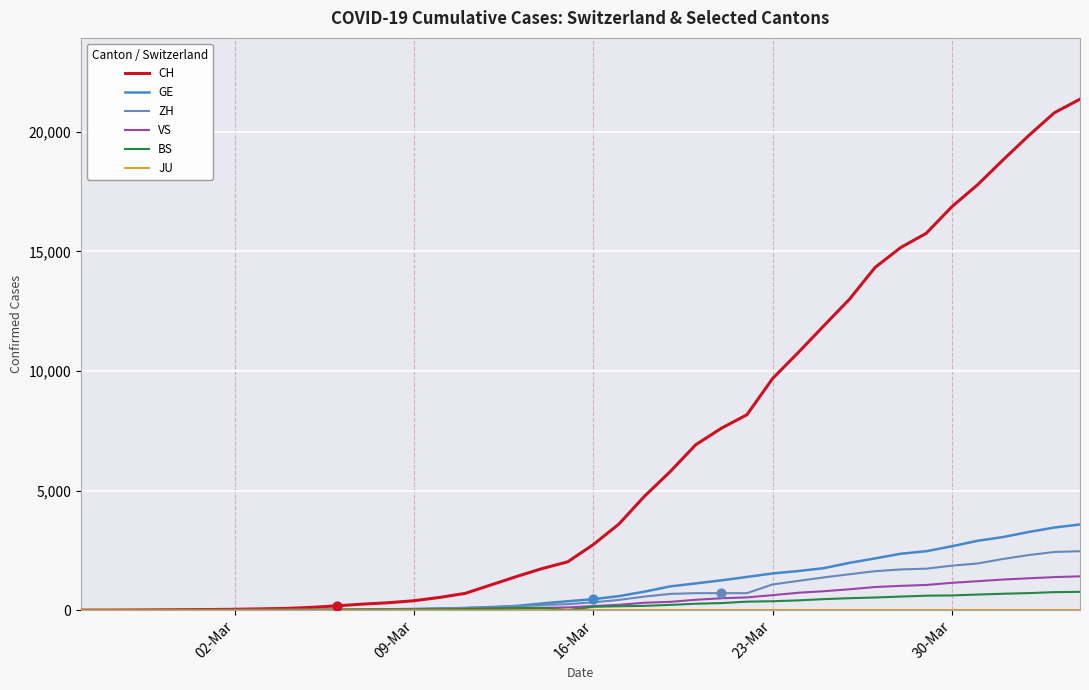

Which series has the largest total across all categories?

CH